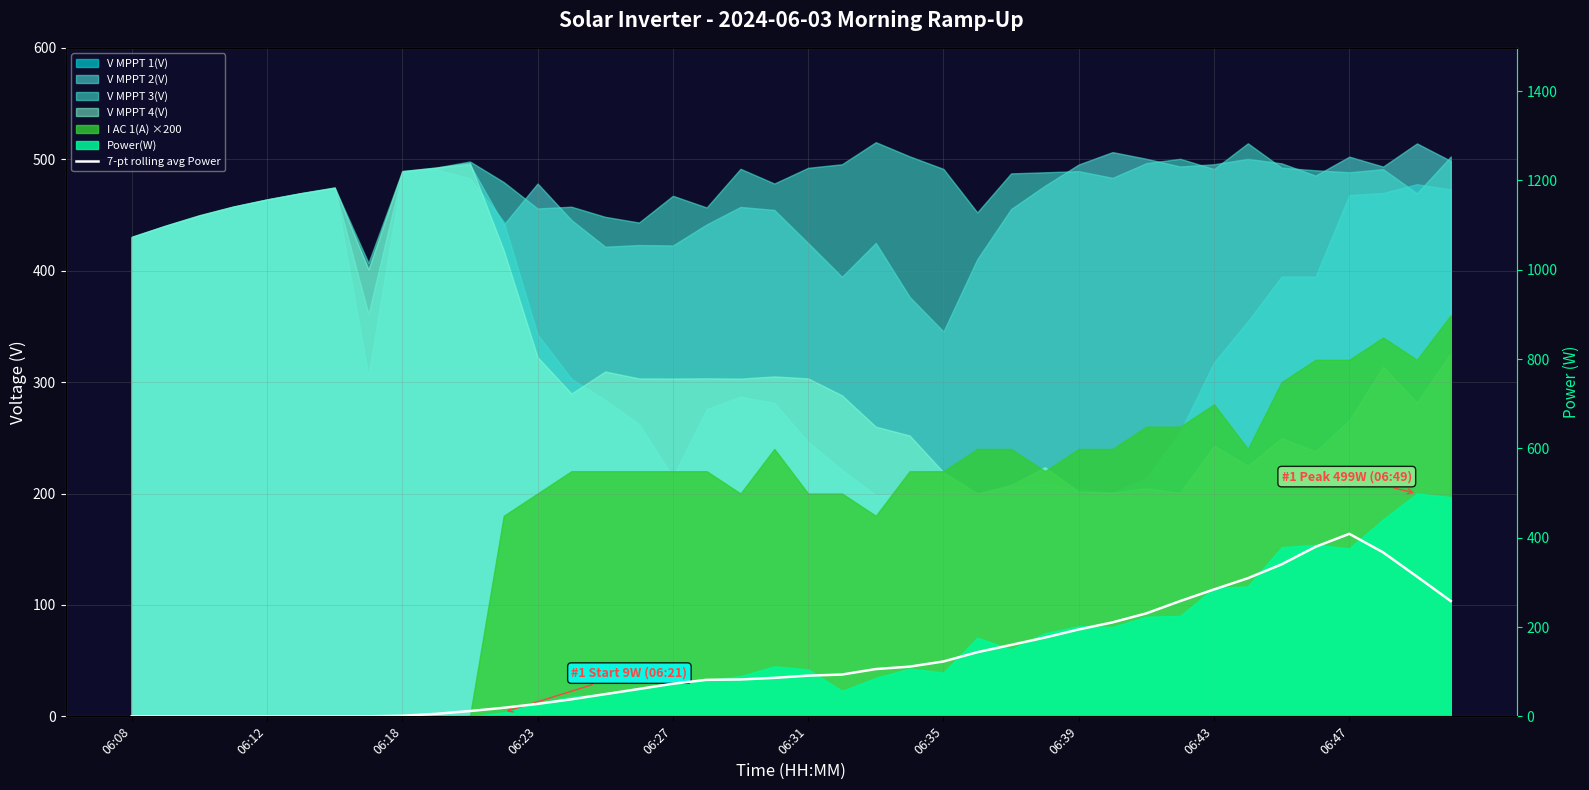

How many data points are less than 91?

20